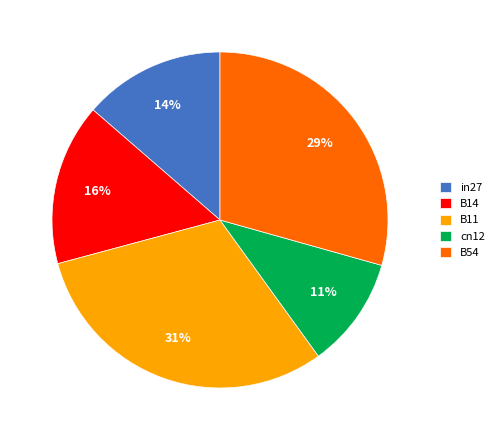

Which category has the biggest portion of the pie?

B11